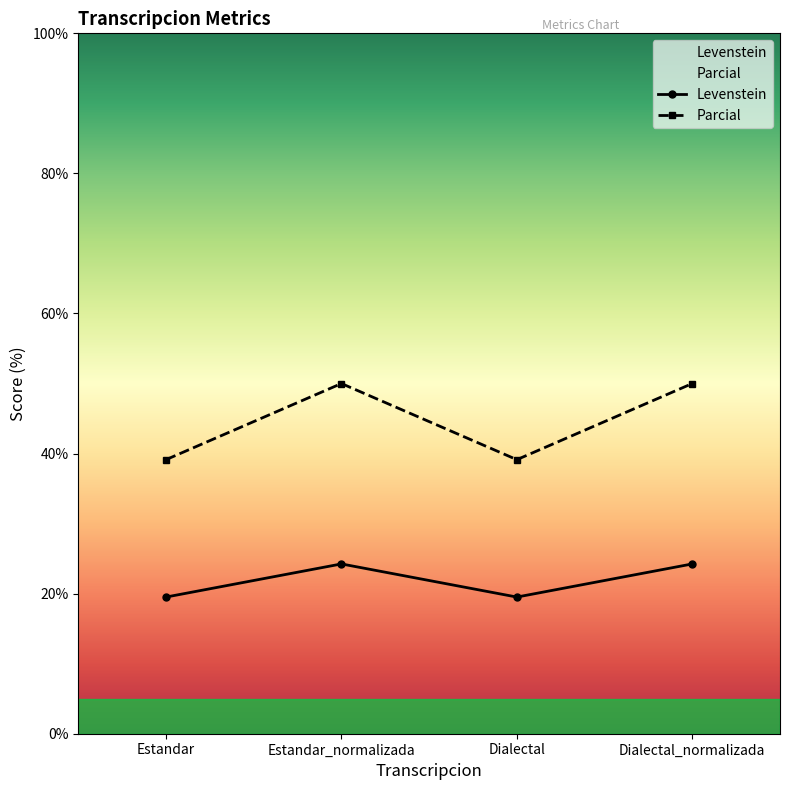

True or false: Levenstein has more than 2 points higher than both neighbors.

False